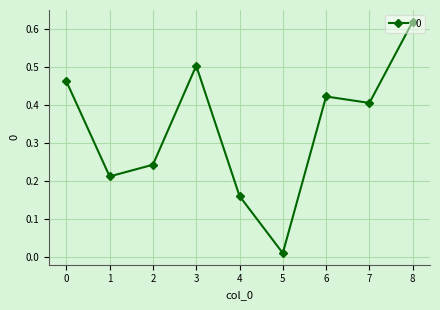

What is the sum of all values?

3.0